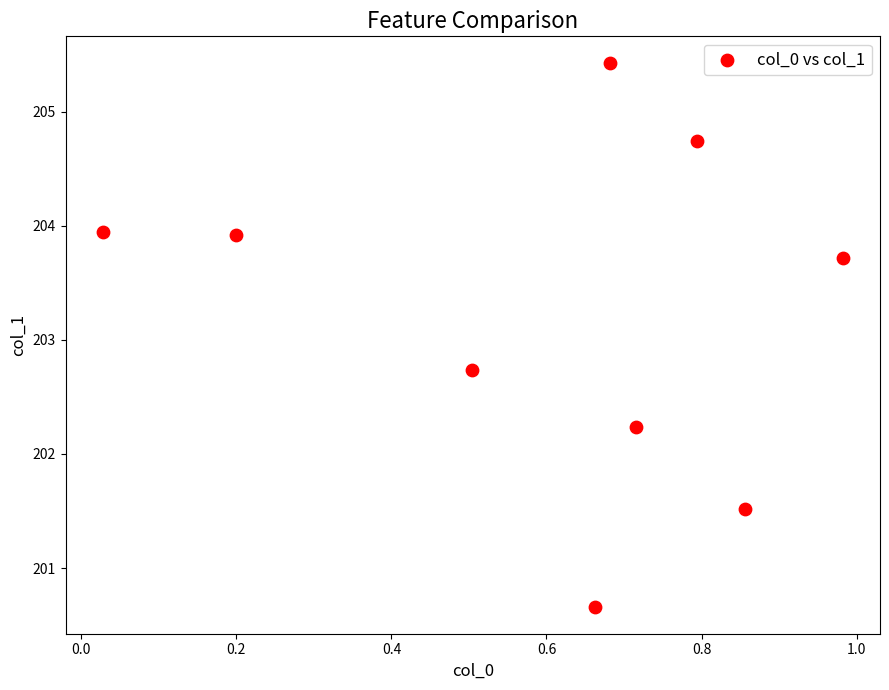

What Y value in the scatter plot is closest to 203?

202.7